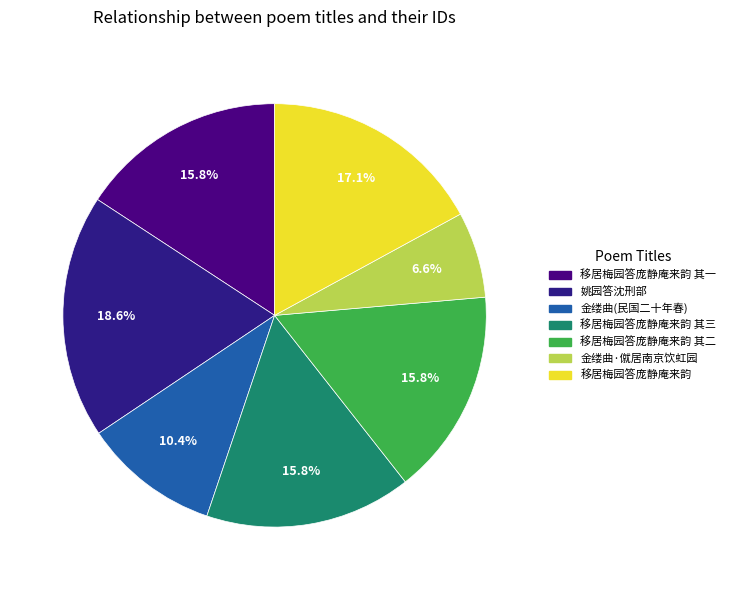

Which category has the smallest portion of the pie?

金缕曲·僦居南京饮虹园，答张庚由弟兼过从诸友